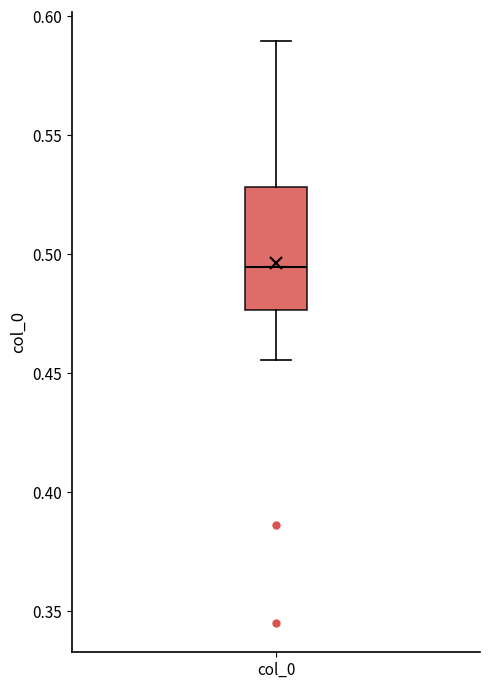

Transcribe this box plot: give where the median line is, the range the box spans, and where the two whiskers end, as read against the y-axis. The values are not printed on the chart, so give them approximately, as read against the axis.

median 0.495, box 0.475 to 0.530, whiskers 0.455 to 0.590